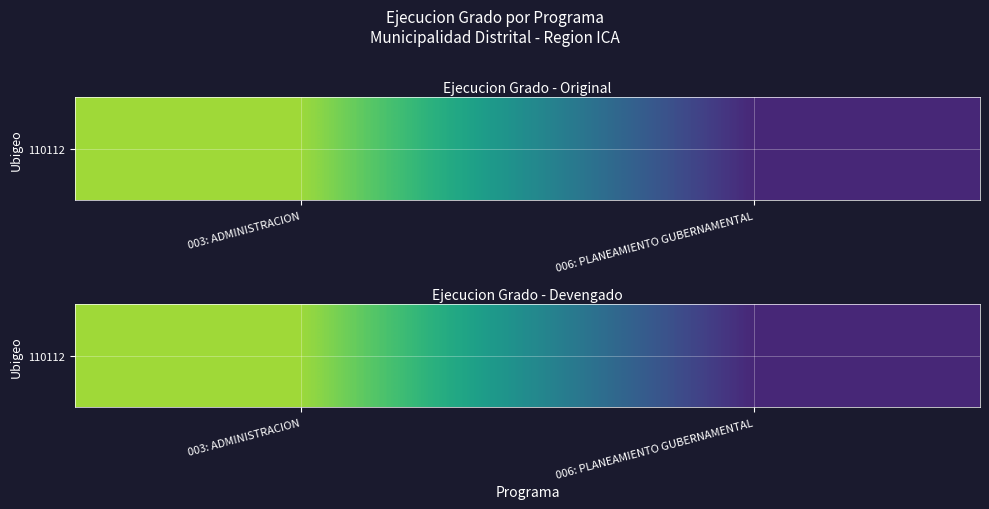

List the labels in order of value, largest first.

003: ADMINISTRACION, 006: PLANEAMIENTO GUBERNAMENTAL